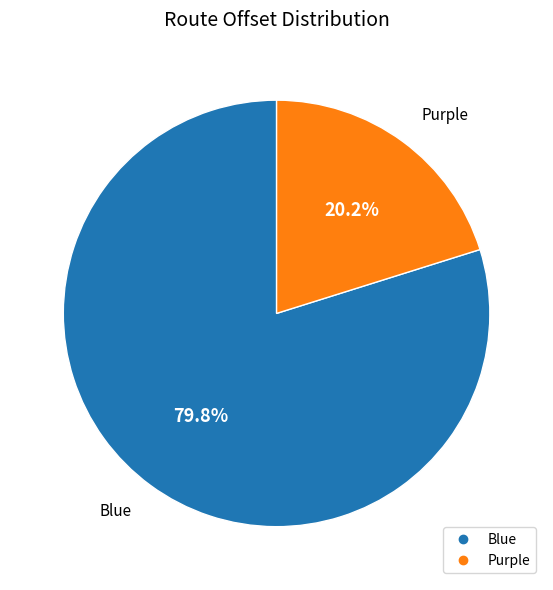

Which category has the smallest portion of the pie?

Purple